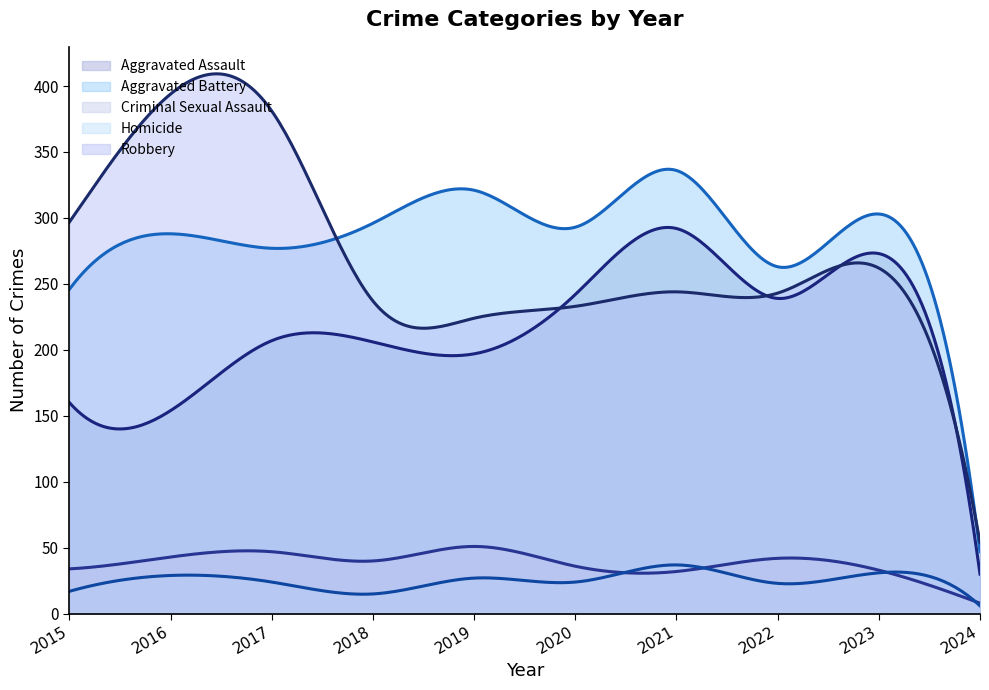

The Criminal Sexual Assault series shows 52 at 2021. True or false?

False